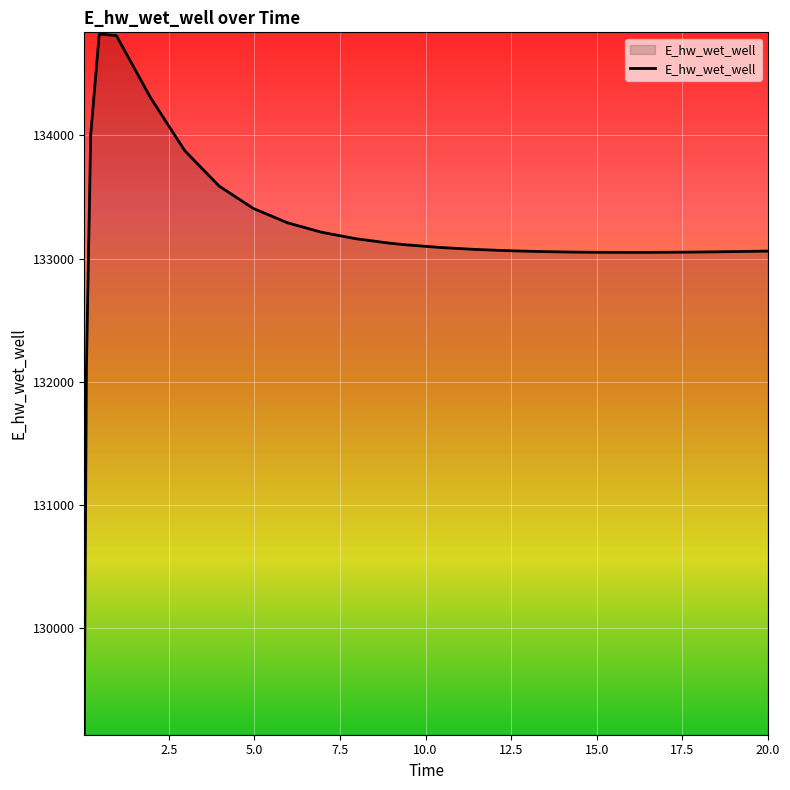

Does the chart display data point markers on the line(s)?

No